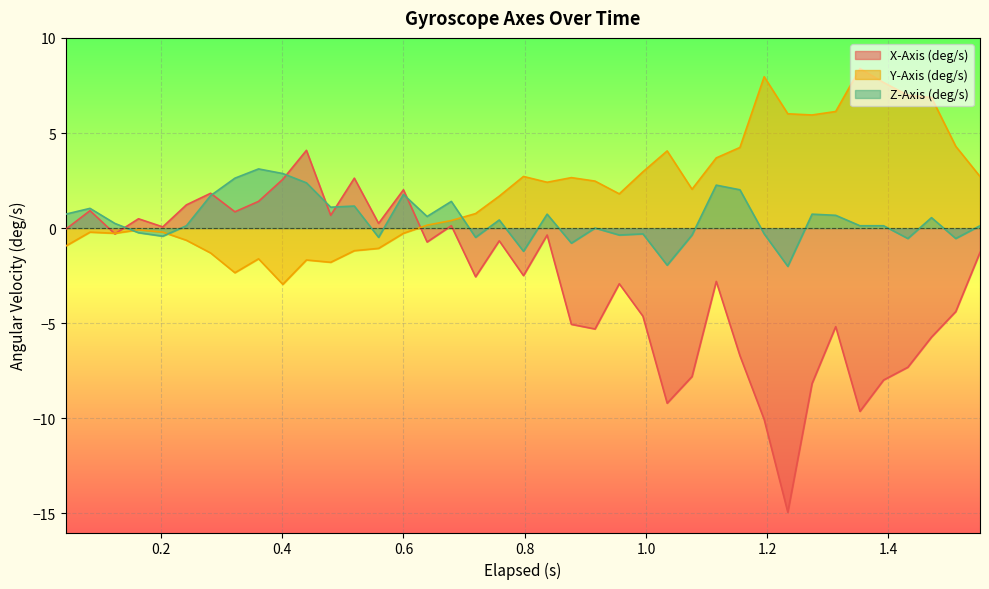

What is the minimum value shown in the chart?

-14.9